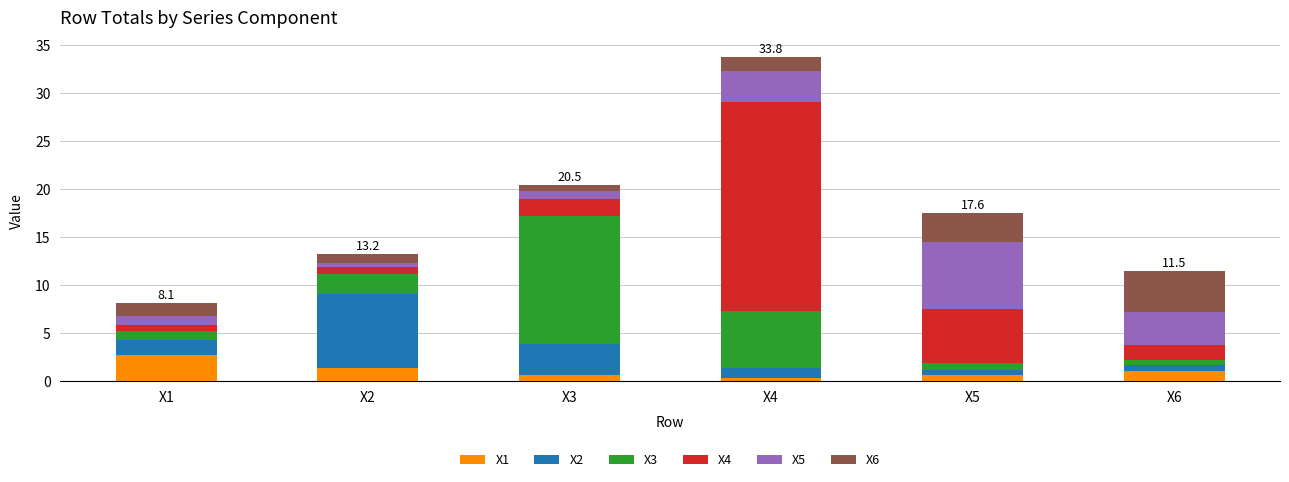

At which label does X1 reach its peak?

X1